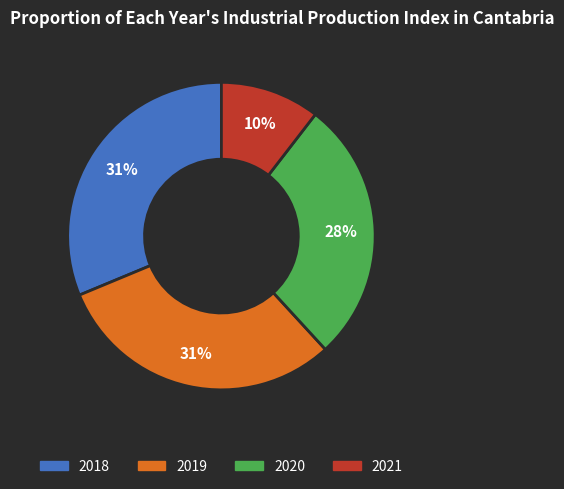

Do 2020 and 2021 together represent more than half of the pie?

No